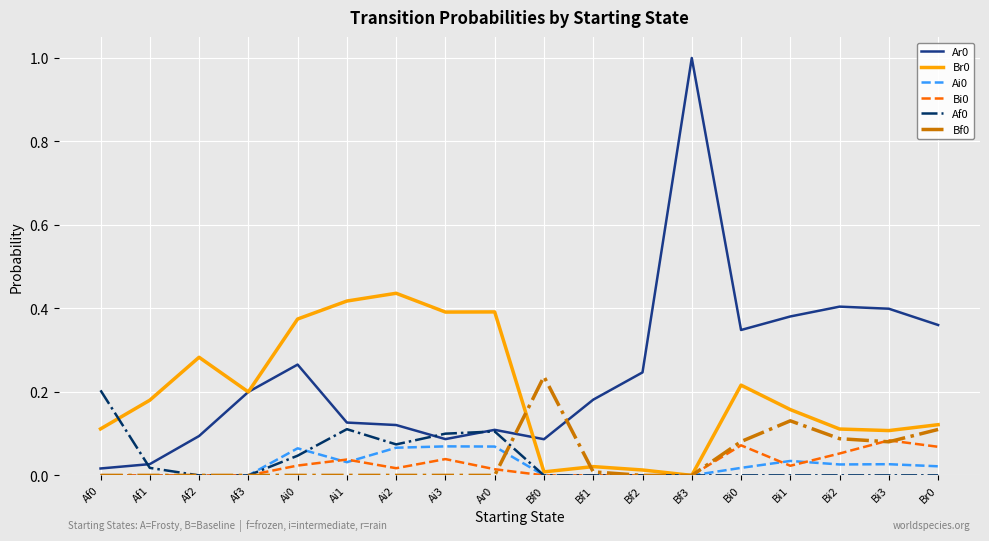

The value of Br0 at Bi0 is 0.1. True or false?

False